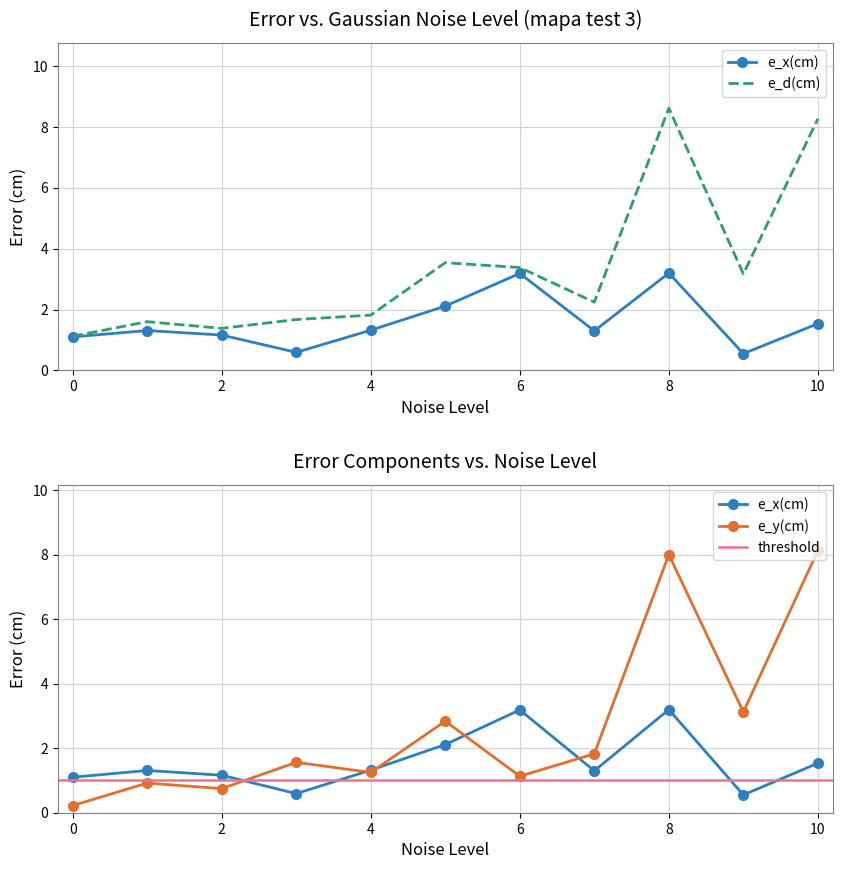

Where is the first local minimum for e_x(cm)?

3